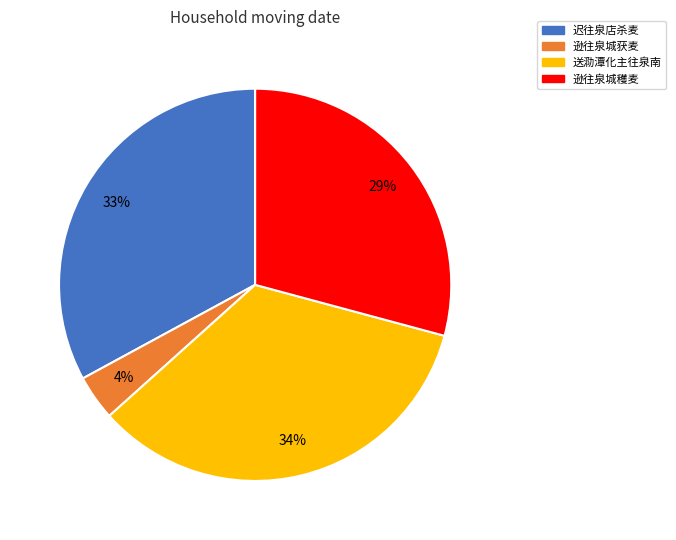

To the nearest percent, what percentage of the pie is 逊往泉城获麦?

4%